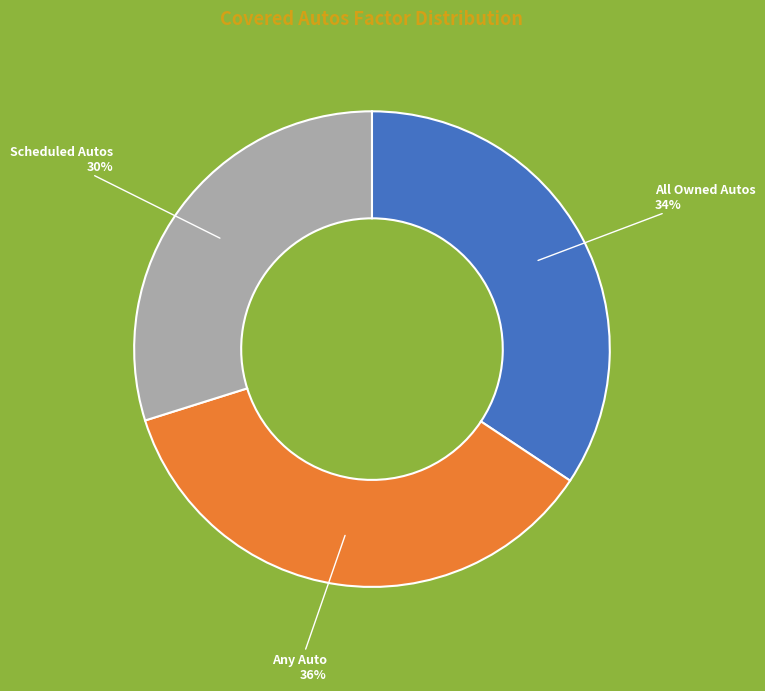

Which slice is the largest?

Any Auto